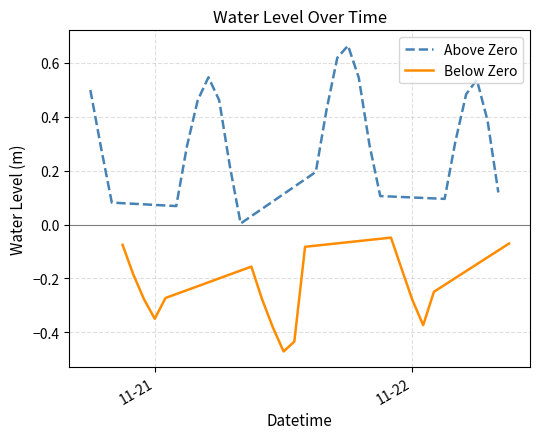

How many interior local peaks (higher than both neighbors) does the data have?

3